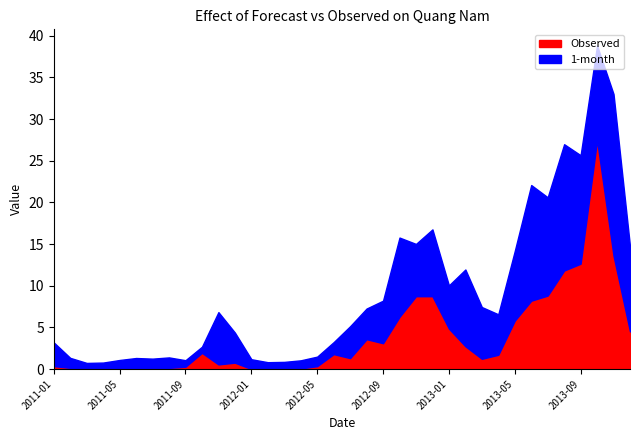

What are all the series names shown in the legend?

Observed, 1-month